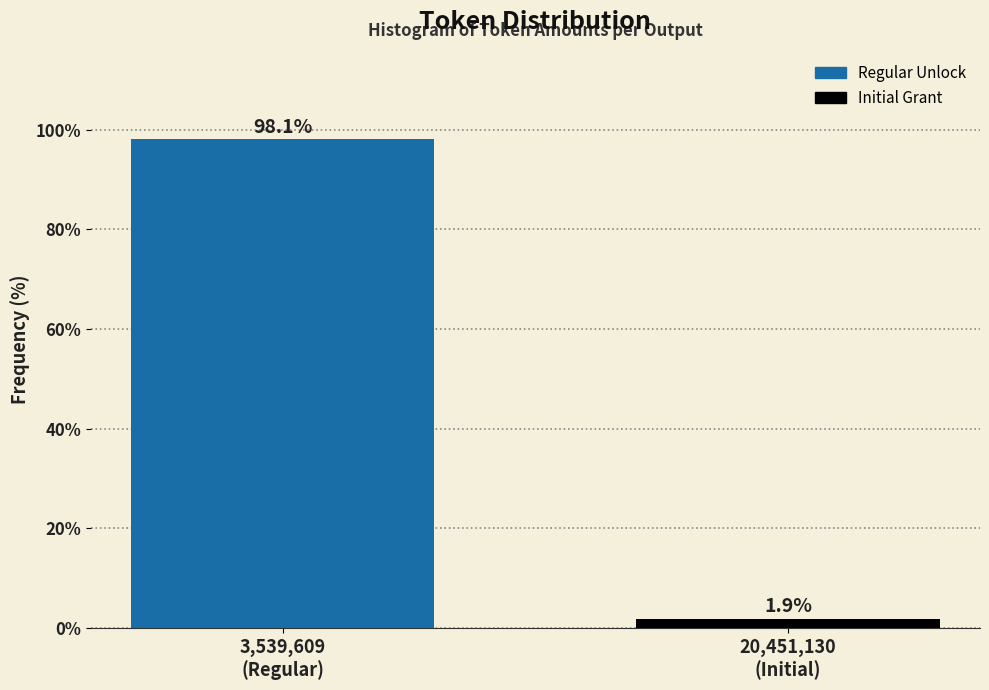

Reading left to right, transcribe all the data shown in this chart.

98.1	1.9